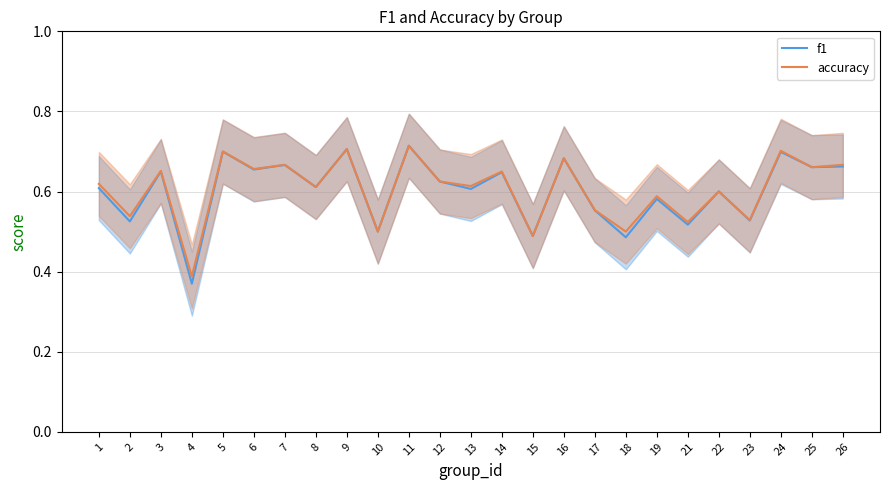

How many accuracy values are between 0 and 1?

25